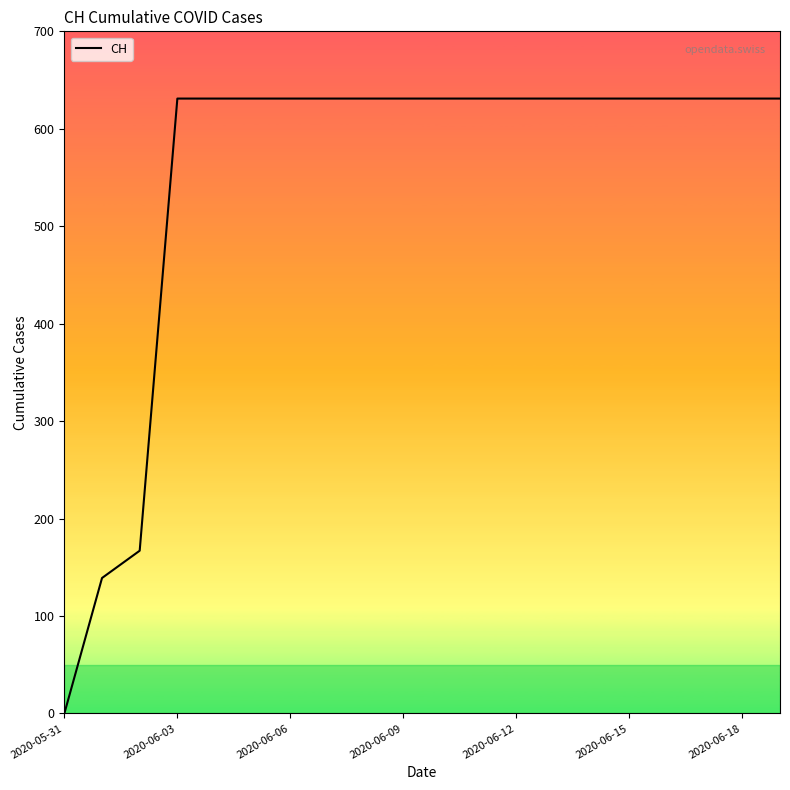

What is the greatest value displayed?

631